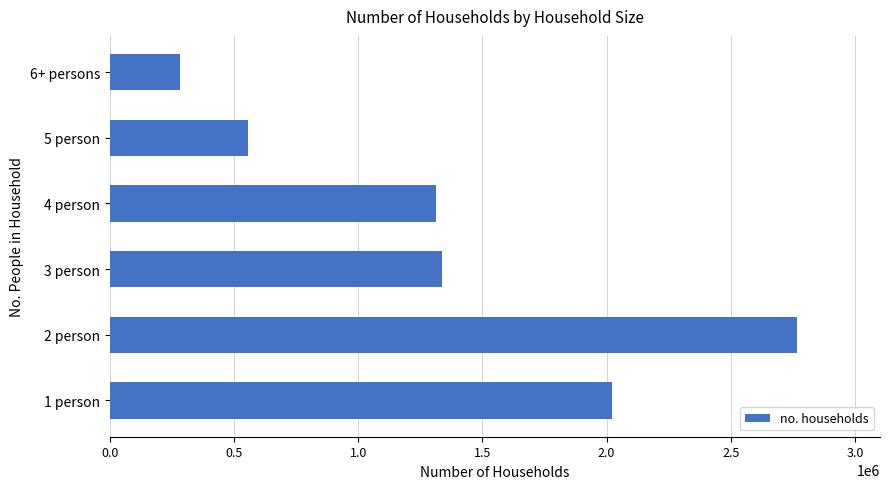

The value at 1 person is 2023537. True or false?

True